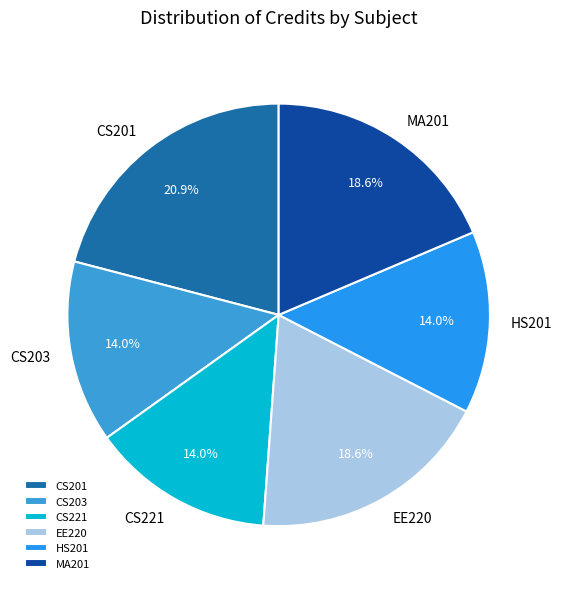

How many segments does this pie chart have?

6